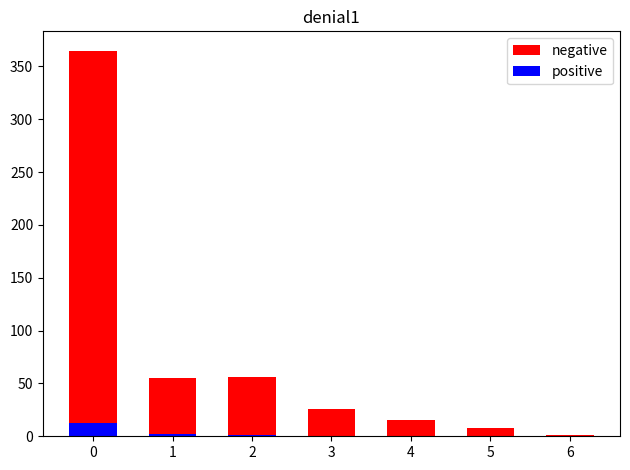

Which series has the largest total across all categories?

negative